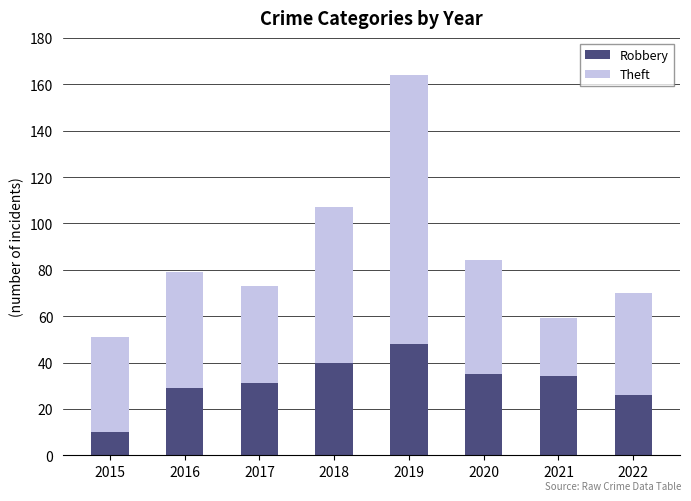

True or false: Robbery has a value of 65 at 2018.

False